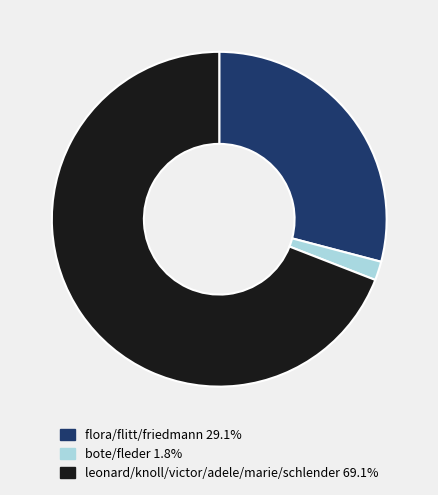

Is there any slice that represents more than half of the pie?

Yes